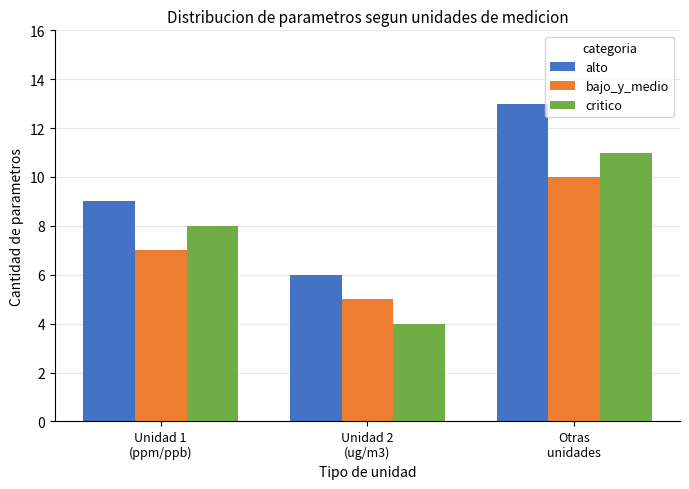

What is the minimum value for critico?

4